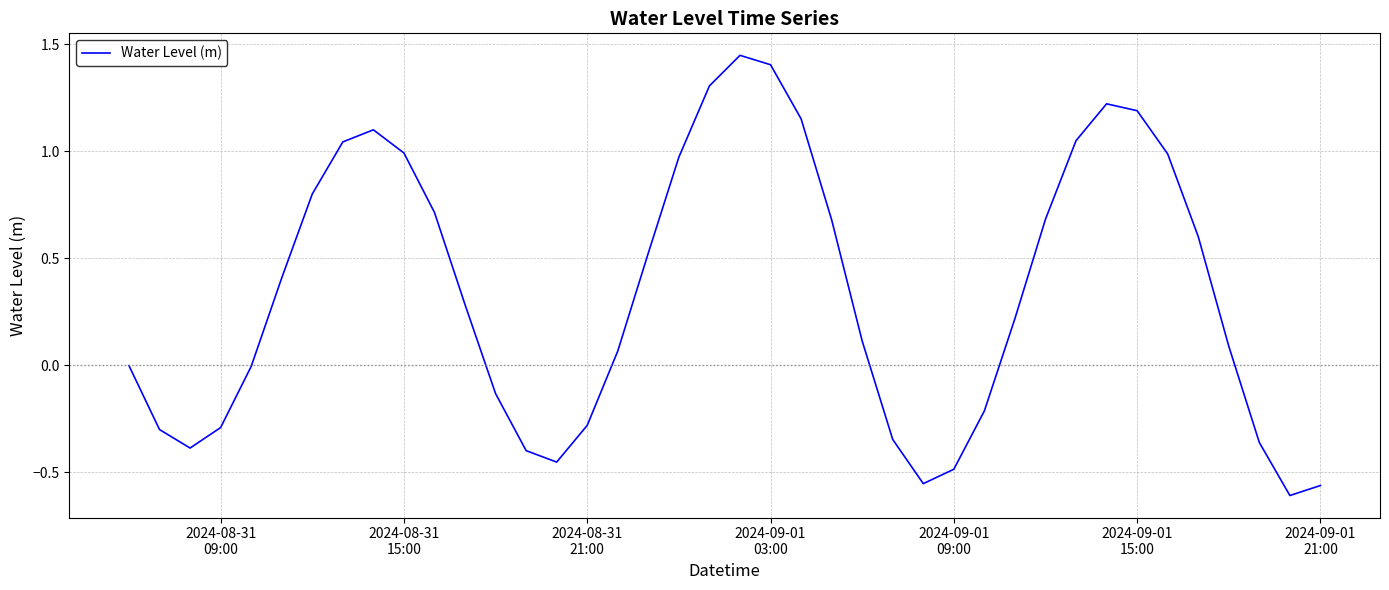

How many interior local valleys (lower than both neighbors) does the data have?

4